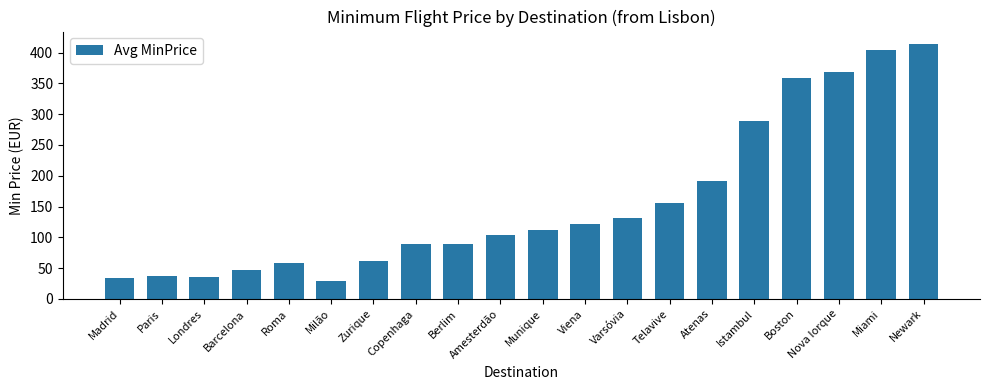

Is it true that the value at Roma is 58.0?

True